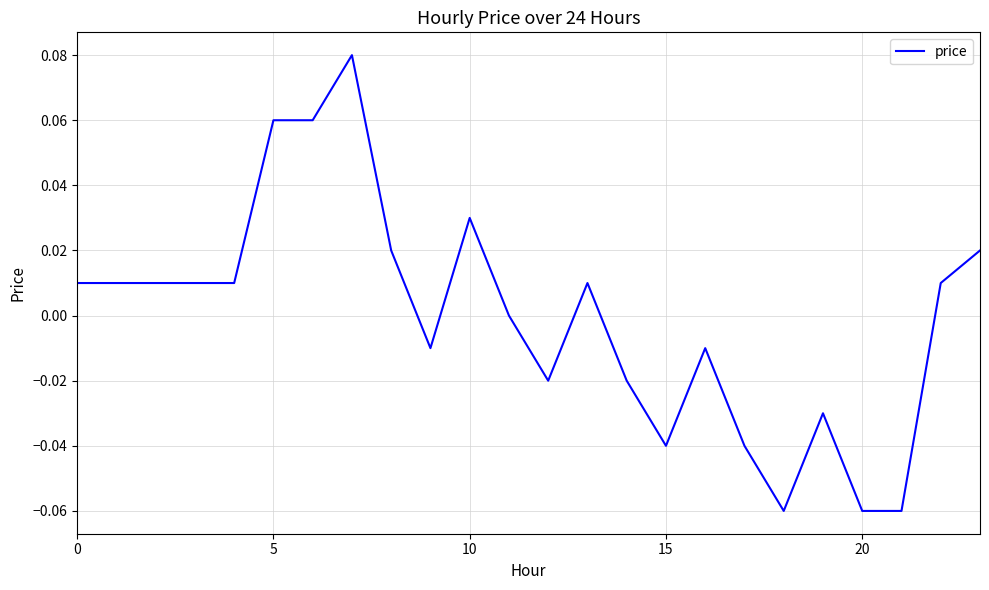

Which label corresponds to the smallest value in the chart?

18